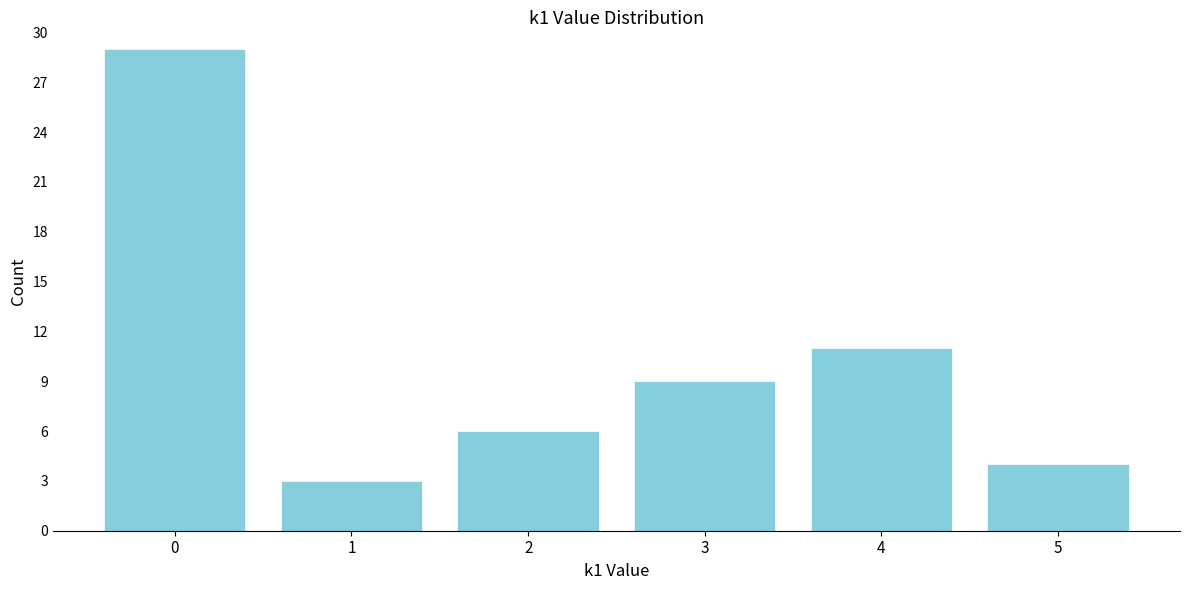

Reading right to left, transcribe all the data shown in this chart.

5=4	4=11	3=9	2=6	1=3	0=29